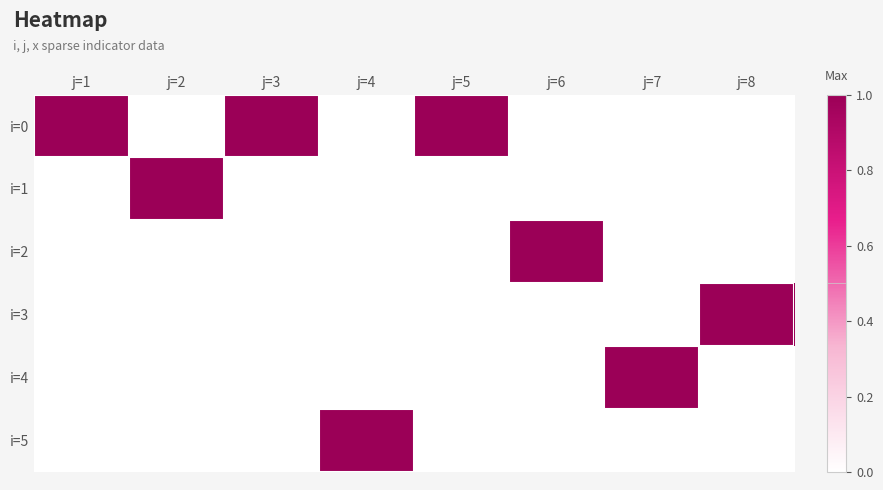

Reading left to right, what are all the values shown in this chart?

i=0: j=1=1	j=2=0	j=3=1	j=4=0	j=5=1	j=6=0	j=7=0	j=8=0
i=1: j=1=0	j=2=1	j=3=0	j=4=0	j=5=0	j=6=0	j=7=0	j=8=0
i=2: j=1=0	j=2=0	j=3=0	j=4=0	j=5=0	j=6=1	j=7=0	j=8=0
i=3: j=1=0	j=2=0	j=3=0	j=4=0	j=5=0	j=6=0	j=7=0	j=8=1
i=4: j=1=0	j=2=0	j=3=0	j=4=0	j=5=0	j=6=0	j=7=1	j=8=0
i=5: j=1=0	j=2=0	j=3=0	j=4=1	j=5=0	j=6=0	j=7=0	j=8=0